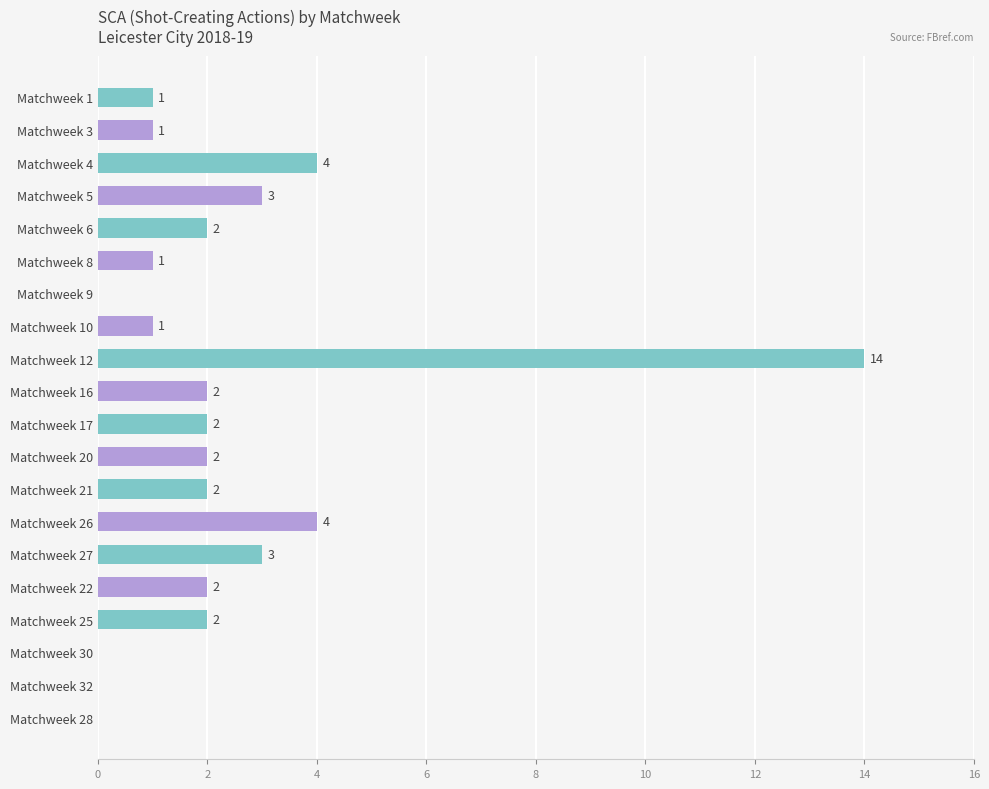

Which category has the highest value across all series?

Matchweek 12